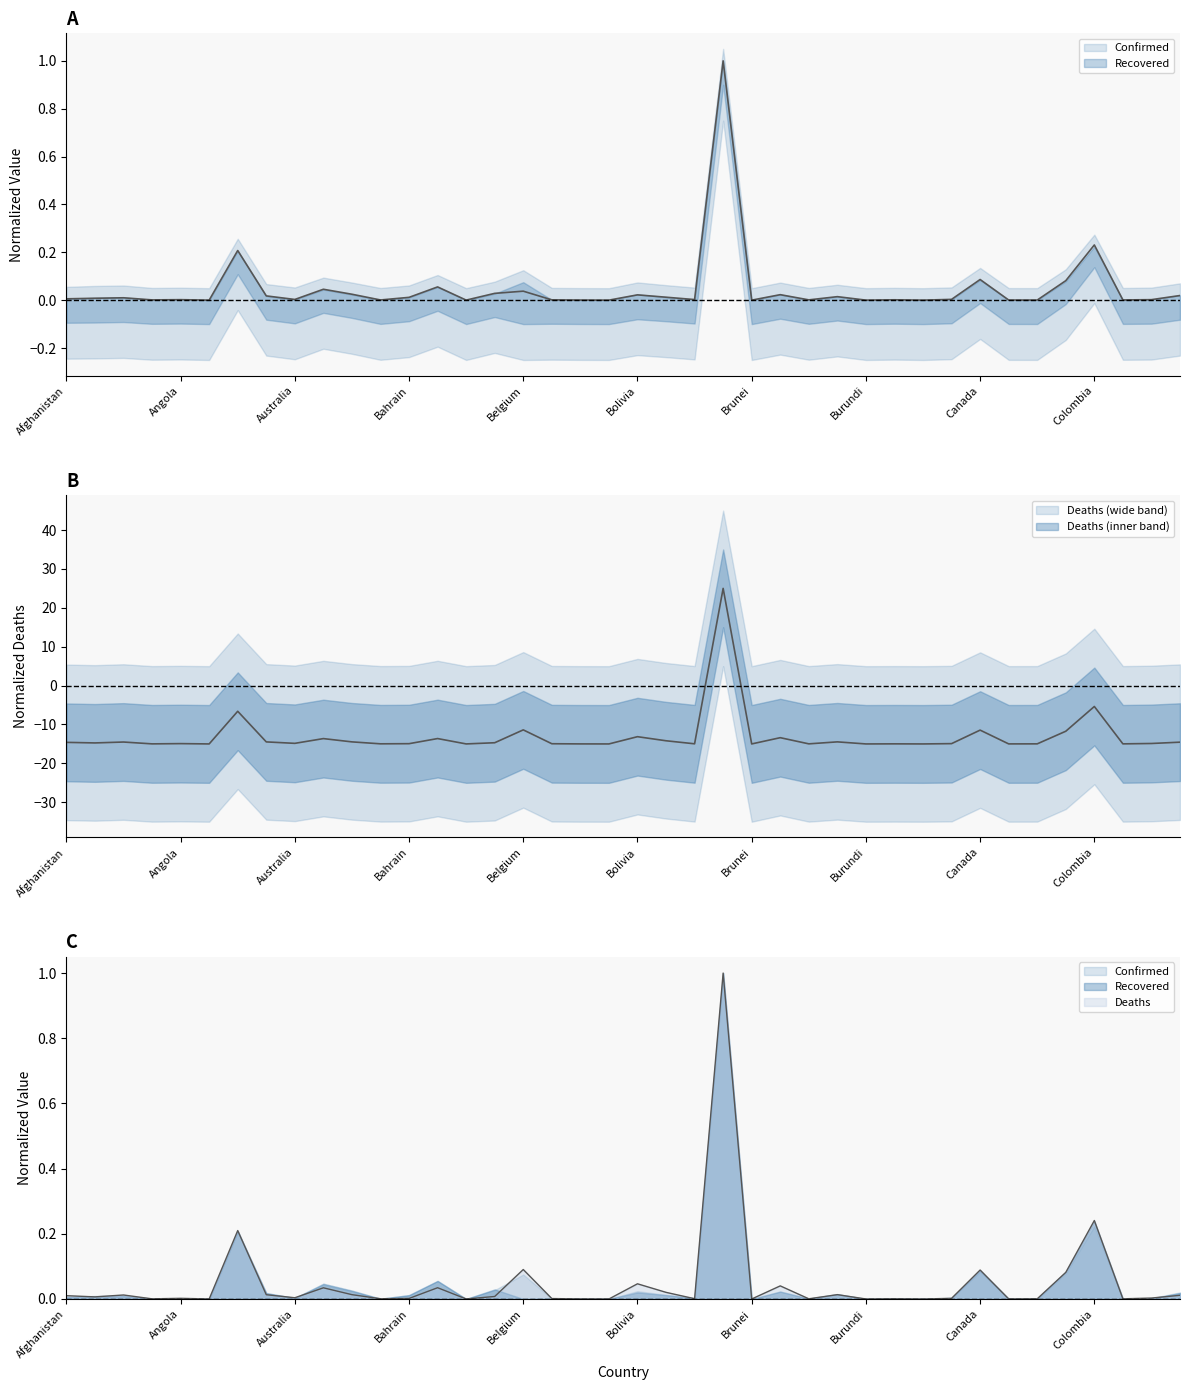

Reading left to right, list all the values displayed in this chart.

Confirmed: Afghanistan=0.0	Albania=0.0	Algeria=0.0	Andorra=0.0	Angola=0.0	Antigua and Barbuda=0.0	Argentina=0.2	Armenia=0.0	Australia=0.0	Austria=0.0	Azerbaijan=0.0	Bahamas=0.0	Bahrain=0.0	Bangladesh=0.1	Barbados=0.0	Belarus=0.0	Belgium=0.0	Belize=0.0	Benin=0.0	Bhutan=0.0	Bolivia=0.0	Bosnia and Herzegovina=0.0	Botswana=0.0	Brazil=1.0	Brunei=0.0	Bulgaria=0.0	Burkina Faso=0.0	Burma=0.0	Burundi=0.0	Cabo Verde=0.0	Cambodia=0.0	Cameroon=0.0	Canada=0.1	Central African Republic=0.0	Chad=0.0	Chile=0.1	Colombia=0.2	Congo (Brazzaville)=0.0	Congo (Kinshasa)=0.0	Costa Rica=0.0
Recovered: Afghanistan=0.0	Albania=0.0	Algeria=0.0	Andorra=0.0	Angola=0.0	Antigua and Barbuda=0.0	Argentina=0.2	Armenia=0.0	Australia=0.0	Austria=0.0	Azerbaijan=0.0	Bahamas=0.0	Bahrain=0.0	Bangladesh=0.0	Barbados=0.0	Belarus=0.0	Belgium=0.1	Belize=0.0	Benin=0.0	Bhutan=0.0	Bolivia=0.0	Bosnia and Herzegovina=0.0	Botswana=0.0	Brazil=1.0	Brunei=0.0	Bulgaria=0.0	Burkina Faso=0.0	Burma=0.0	Burundi=0.0	Cabo Verde=0.0	Cambodia=0.0	Cameroon=0.0	Canada=0.1	Central African Republic=0.0	Chad=0.0	Chile=0.1	Colombia=0.2	Congo (Brazzaville)=0.0	Congo (Kinshasa)=0.0	Costa Rica=0.0
Deaths: Afghanistan=-14.6	Albania=-14.7	Algeria=-14.5	Andorra=-15.0	Angola=-14.9	Antigua and Barbuda=-15.0	Argentina=-6.6	Armenia=-14.5	Australia=-14.8	Austria=-13.6	Azerbaijan=-14.5	Bahamas=-15.0	Bahrain=-14.9	Bangladesh=-13.6	Barbados=-15.0	Belarus=-14.7	Belgium=-11.4	Belize=-14.9	Benin=-15.0	Bhutan=-15.0	Bolivia=-13.1	Bosnia and Herzegovina=-14.2	Botswana=-15.0	Brazil=25.0	Brunei=-15.0	Bulgaria=-13.4	Burkina Faso=-15.0	Burma=-14.5	Burundi=-15.0	Cabo Verde=-15.0	Cambodia=-15.0	Cameroon=-14.9	Canada=-11.4	Central African Republic=-15.0	Chad=-15.0	Chile=-11.7	Colombia=-5.4	Congo (Brazzaville)=-15.0	Congo (Kinshasa)=-14.9	Costa Rica=-14.5